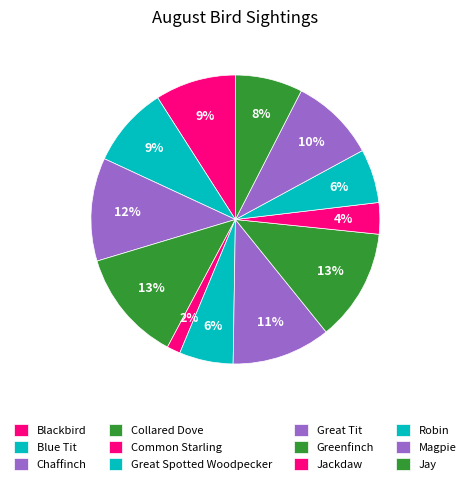

Which slice is the smallest?

Common Starling